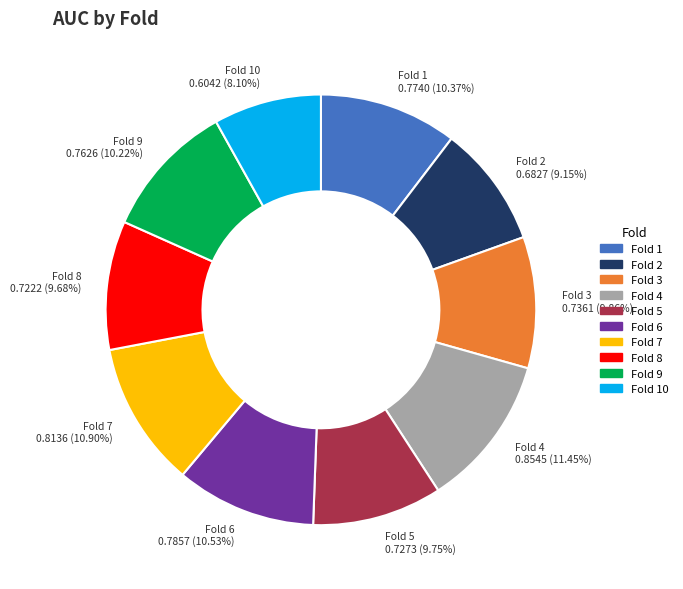

How many slices are in this pie chart?

10